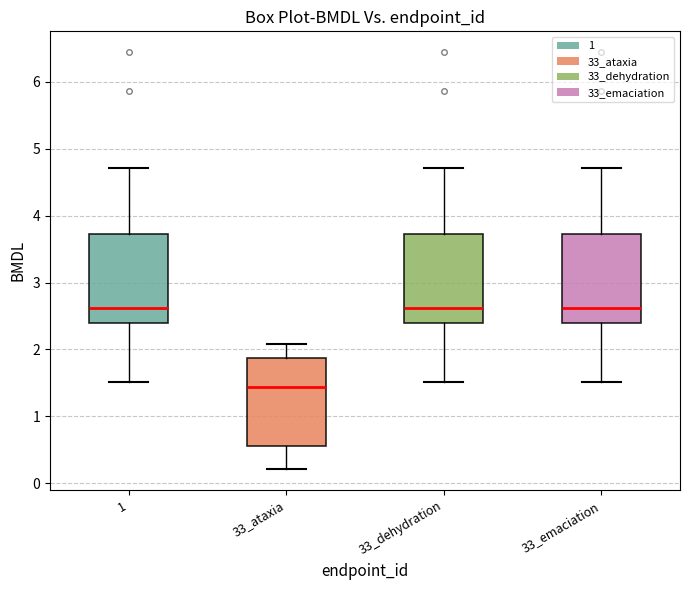

Reading left to right, transcribe this box plot: for each box, give where its median line is, the range the box spans, and where its two whiskers end, as read against the y-axis. The values are not printed on the chart, so give them approximately, as read against the axis.

1: median 2.6, box 2.4 to 3.7, whiskers 1.5 to 4.7
33_ataxia: median 1.4, box 0.6 to 1.9, whiskers 0.2 to 2.1
33_dehydration: median 2.6, box 2.4 to 3.7, whiskers 1.5 to 4.7
33_emaciation: median 2.6, box 2.4 to 3.7, whiskers 1.5 to 4.7